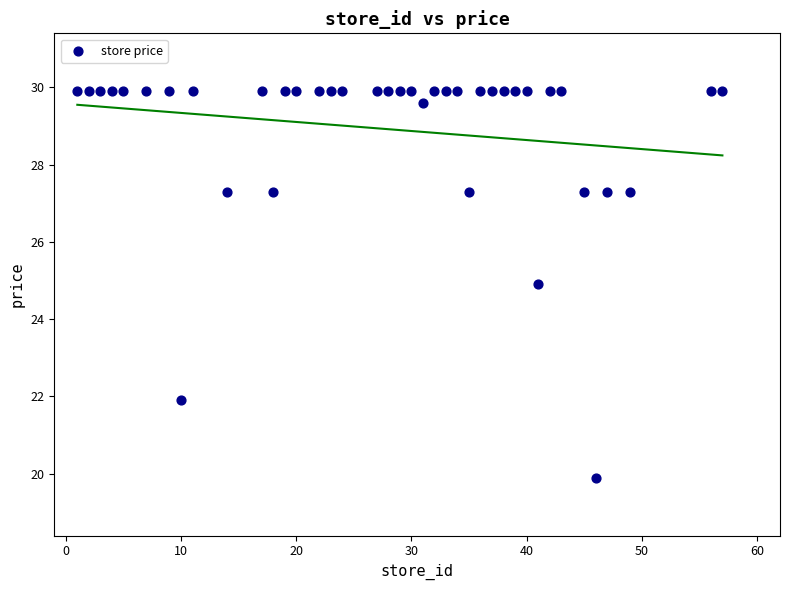

What Y value in the scatter plot is closest to 24?

24.9